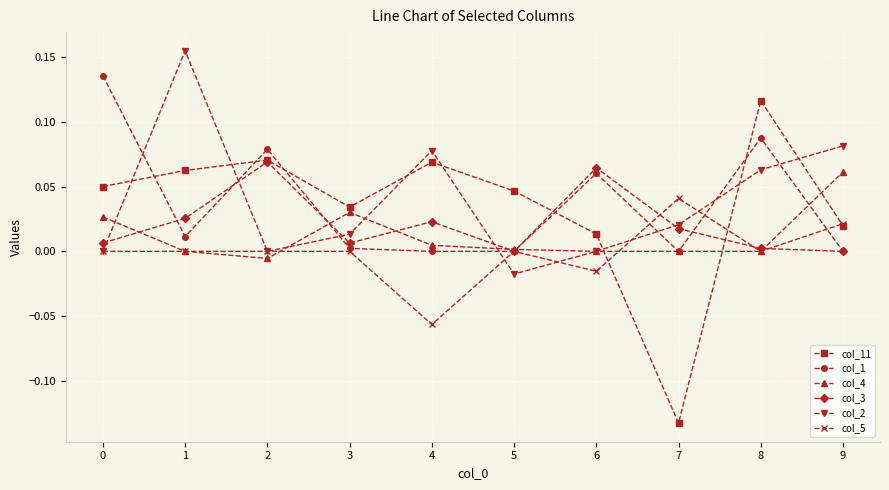

At how many categories does at least one series exceed 0?

10